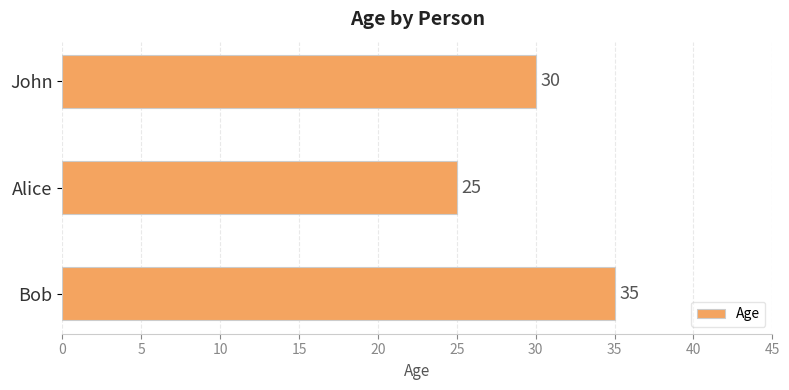

Reading top to bottom, list all the values displayed in this chart.

John=30	Alice=25	Bob=35